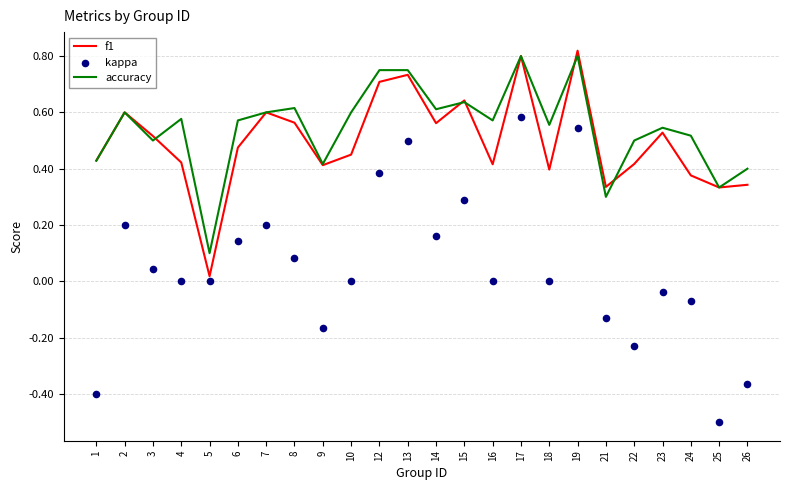

Which series has the largest total across all categories?

accuracy